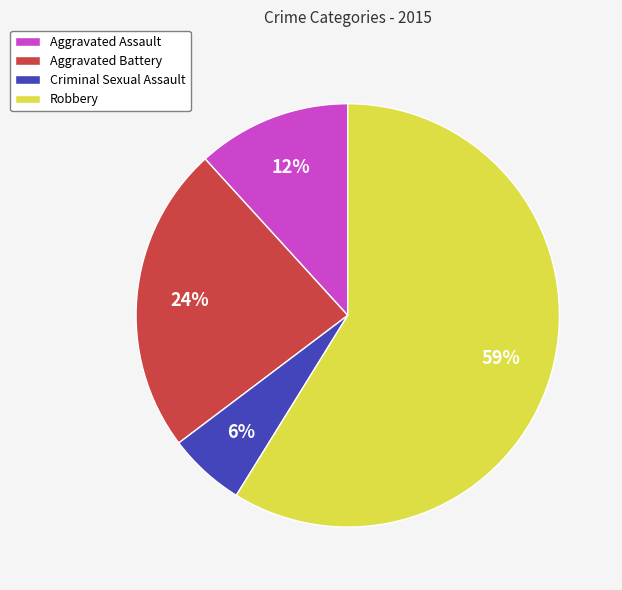

To the nearest percent, what is the combined percentage of Aggravated Battery and Robbery?

82%